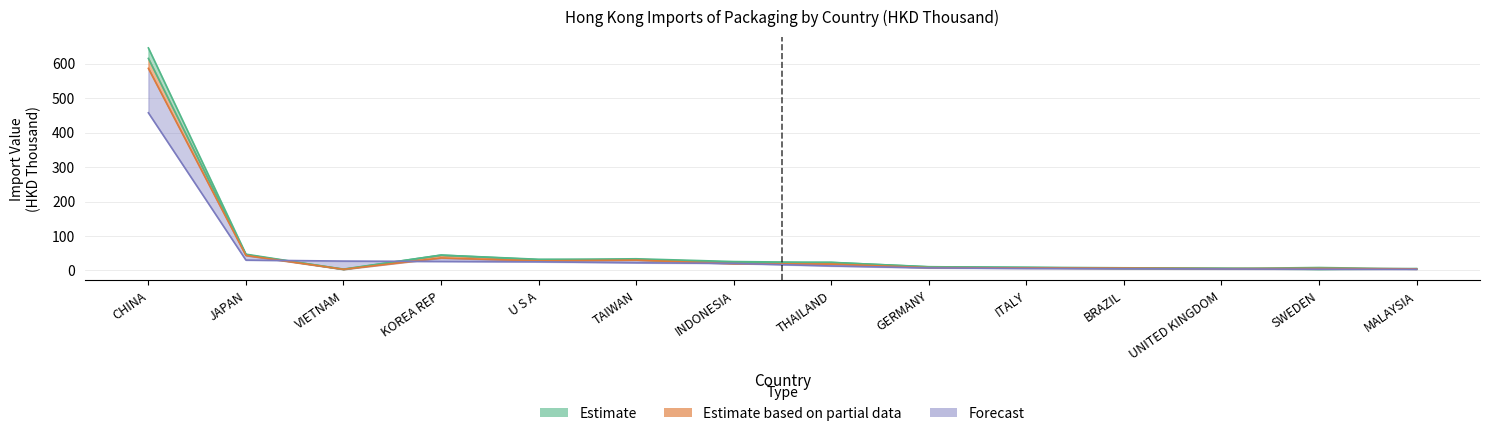

What is the label of the 14th point from the left?

MALAYSIA